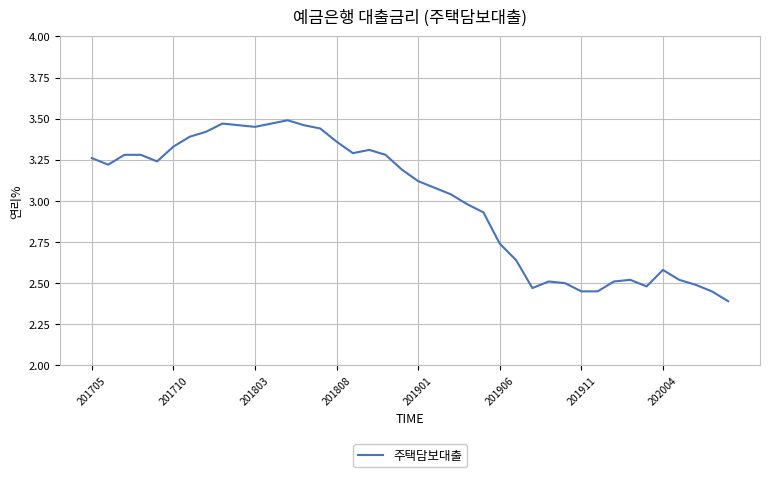

What is the minimum value shown in the chart?

2.4